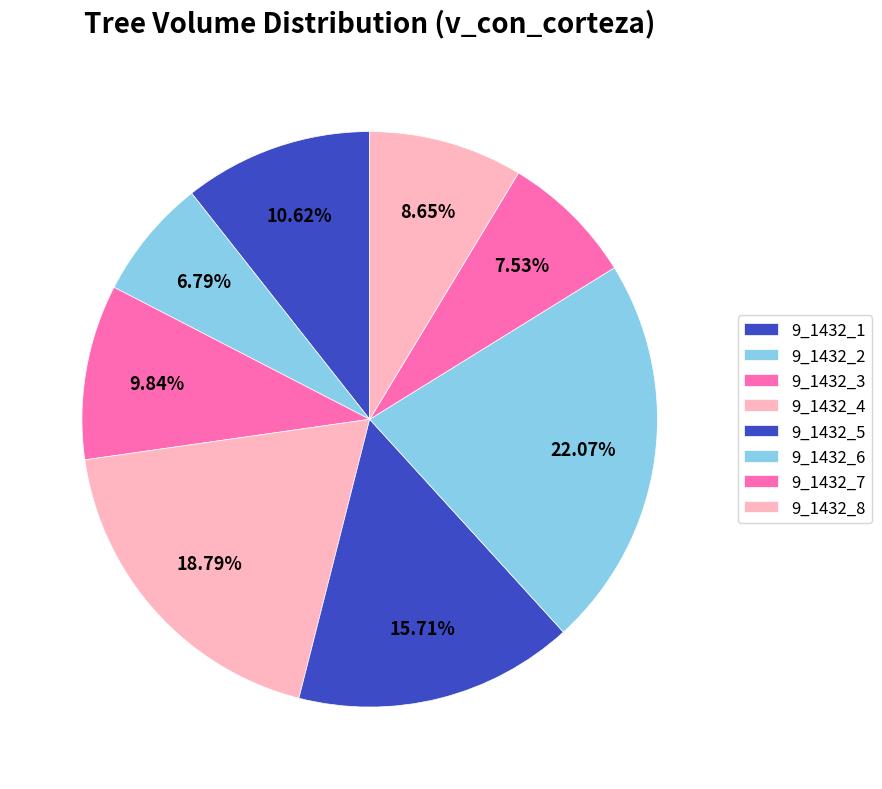

Between 9_1432_7 and 9_1432_5, which is larger?

9_1432_5